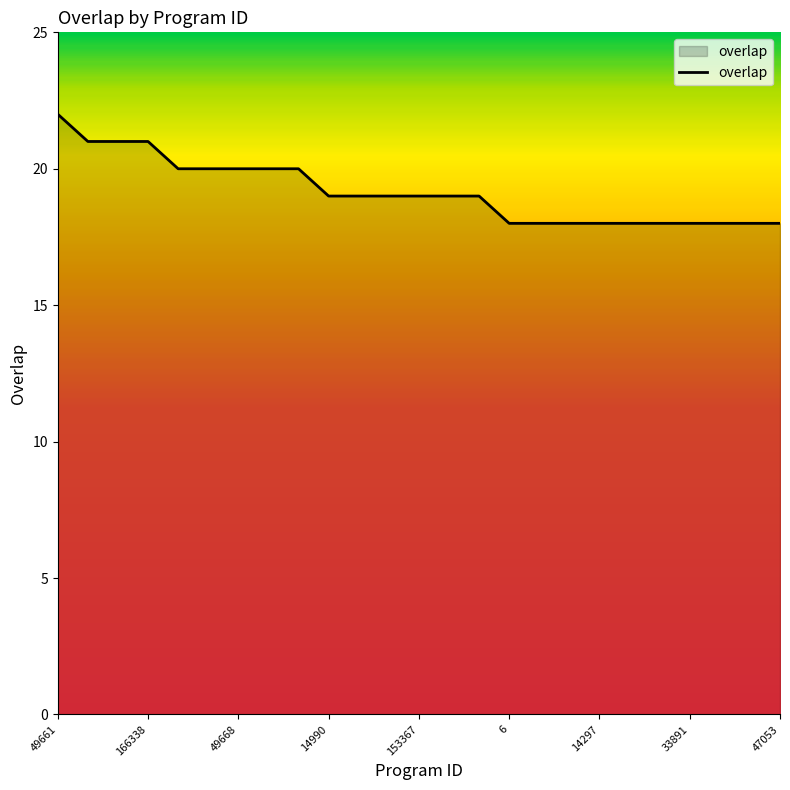

How many values are below 19?

10